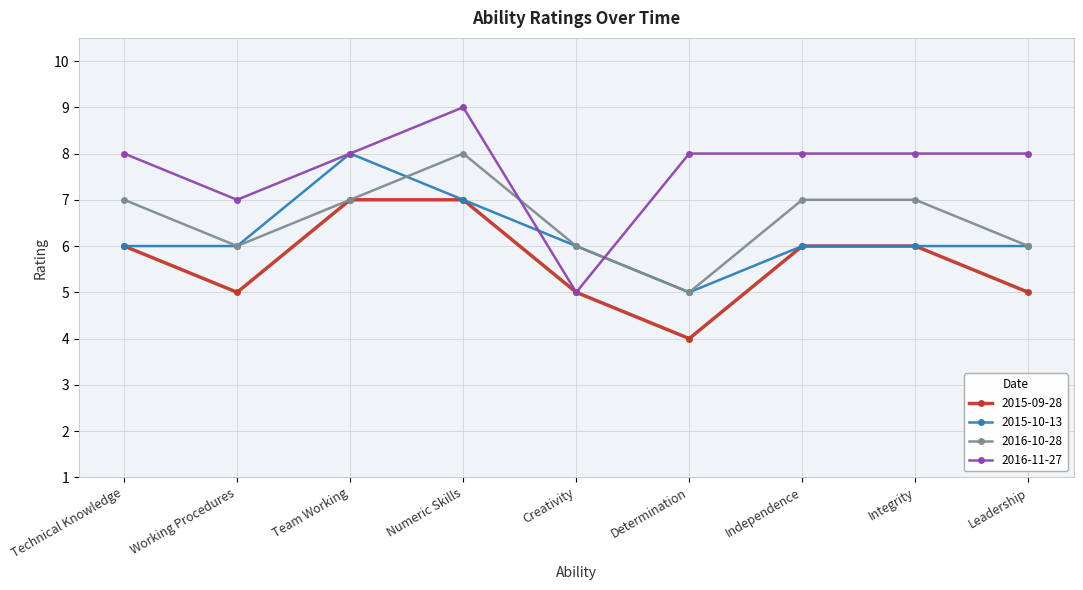

Count the 2015-10-13 values in the range 6 to 7.

7